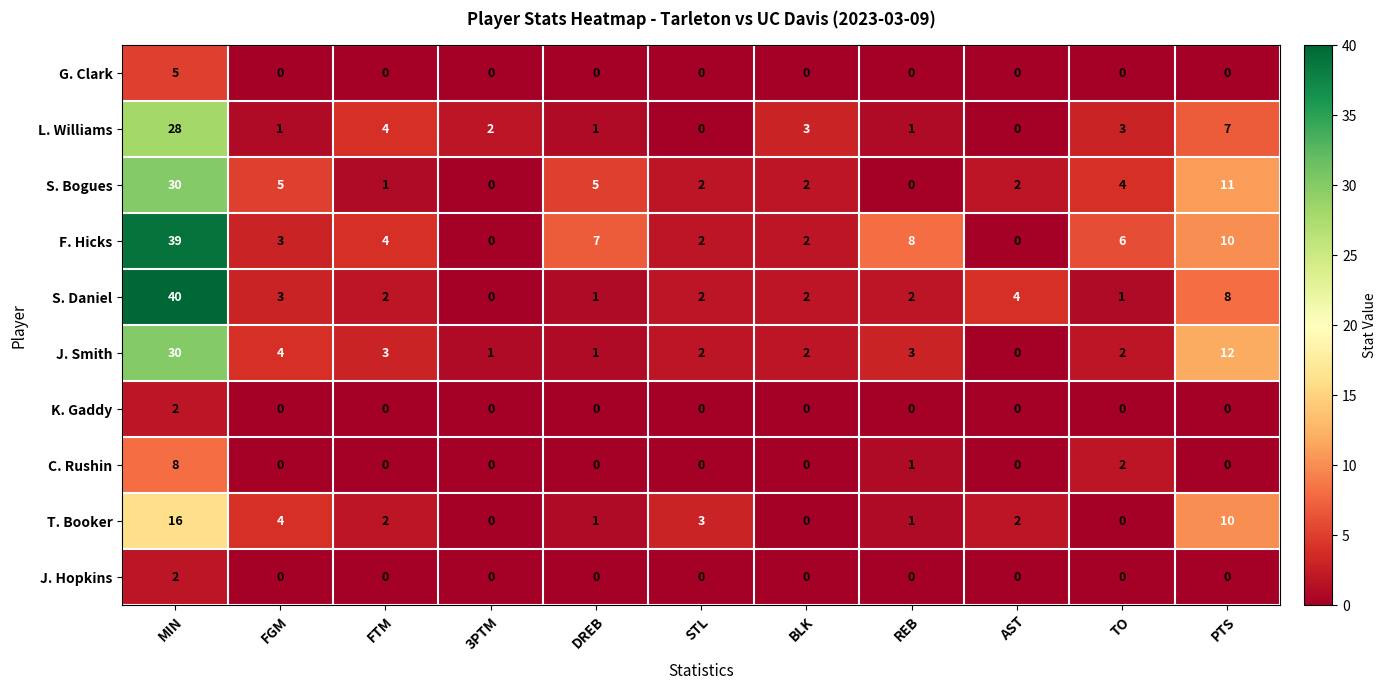

What is the spread (max minus min) of values at BLK?

3